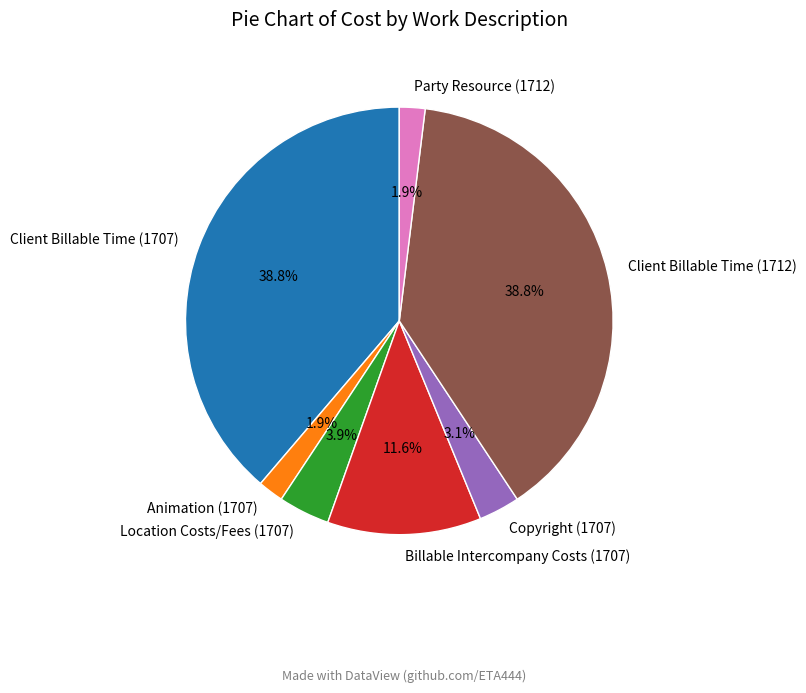

Is the sum of Copyright (1707) and Client Billable Time (1712) greater than half?

No